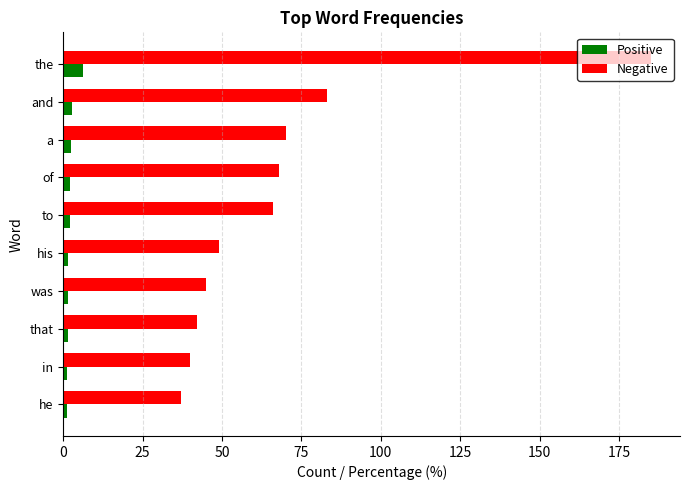

List the series in order of their peak value, highest first.

Negative, Positive